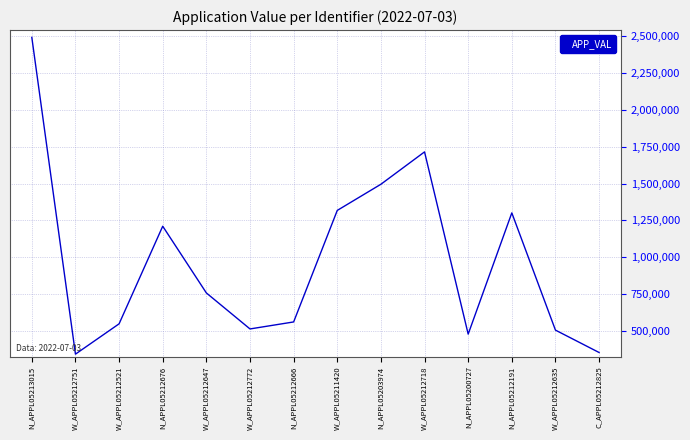

At which category does the chart reach its peak across all series?

N_APPL05213015